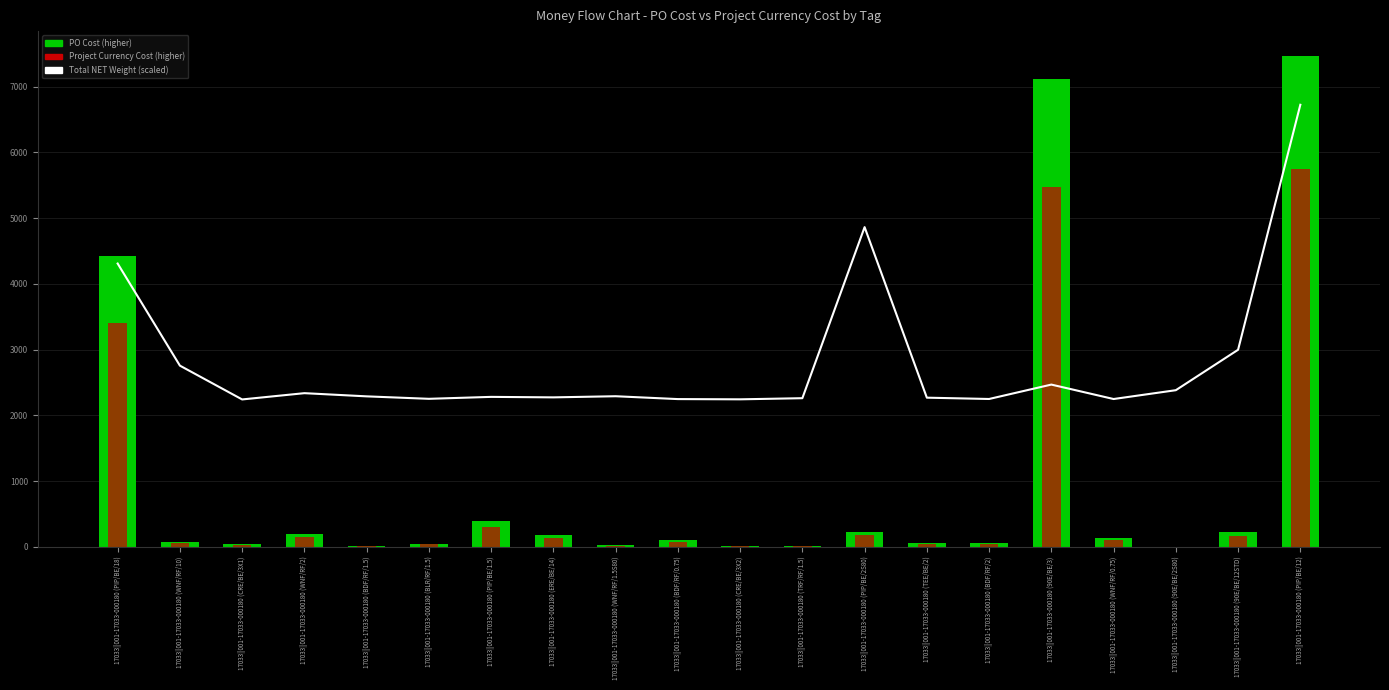

Reading left to right, list all the values displayed in this chart.

17033||001-17033-000180 (PIP/BE/18)=4309.3	17033||001-17033-000180 (WNF/RF/10)=2756.1	17033||001-17033-000180 (CRE/BE/3X1)=2241.6	17033||001-17033-000180 (WNF/RF/2)=2337.1	17033||001-17033-000180 (BDF/RF/1.5)=2288.6	17033||001-17033-000180 (BLR/RF/1.5)=2251.2	17033||001-17033-000180 (PIP/BE/1.5)=2280.7	17033||001-17033-000180 (ERE/BE/14)=2273.2	17033||001-17033-000180 (WNF/RF/1.5S80)=2290.5	17033||001-17033-000180 (BDF/RF/0.75)=2247.1	17033||001-17033-000180 (CRE/BE/3X2)=2243.4	17033||001-17033-000180 (TRF/RF/1.5)=2260.6	17033||001-17033-000180 (PIP/BE/2S80)=4863.2	17033||001-17033-000180 (TEE/BE/2)=2268.5	17033||001-17033-000180 (BDF/RF/2)=2248.6	17033||001-17033-000180 (90E/BE/3)=2467.7	17033||001-17033-000180 (WNF/RF/0.75)=2248.1	17033||001-17033-000180 (90E/BE/2S80)=2382.4	17033||001-17033-000180 (90E/BE/12STD)=2997.4	17033||001-17033-000180 (PIP/BE/12)=6724.8